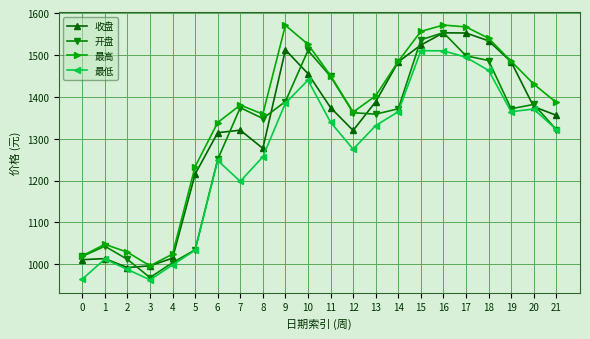

True or false: 最低 and 最高 intersect in this chart.

False